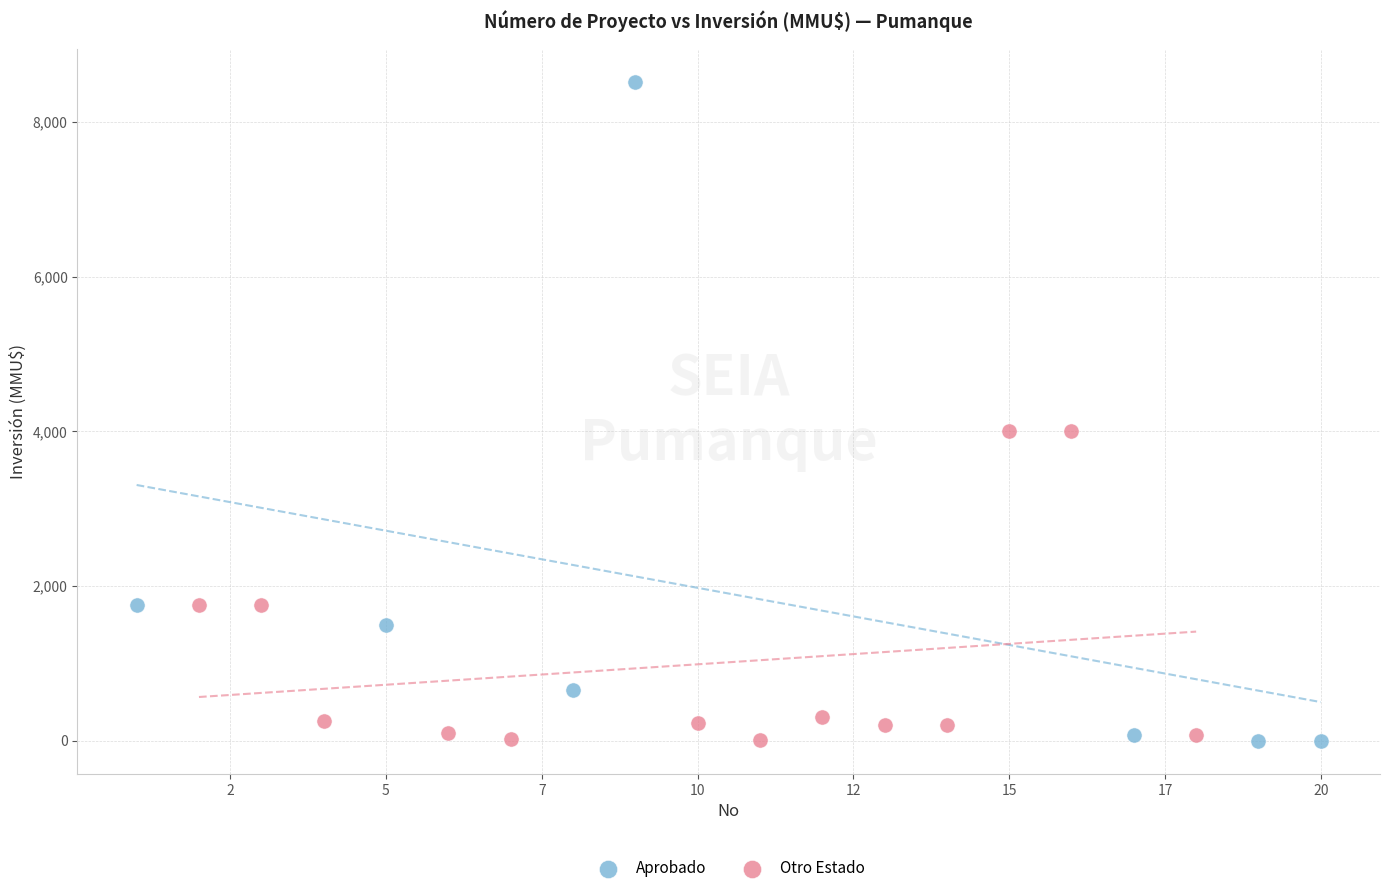

Which series has the widest spread of Y values?

Aprobado